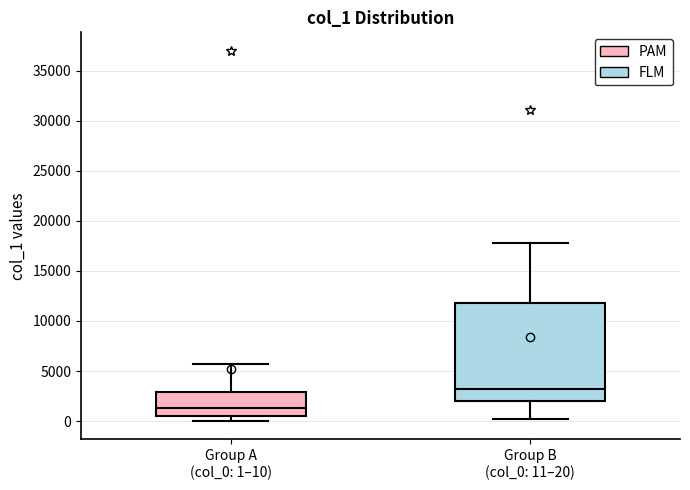

Which box has the highest median line?

Group B (col_0: 11–20)